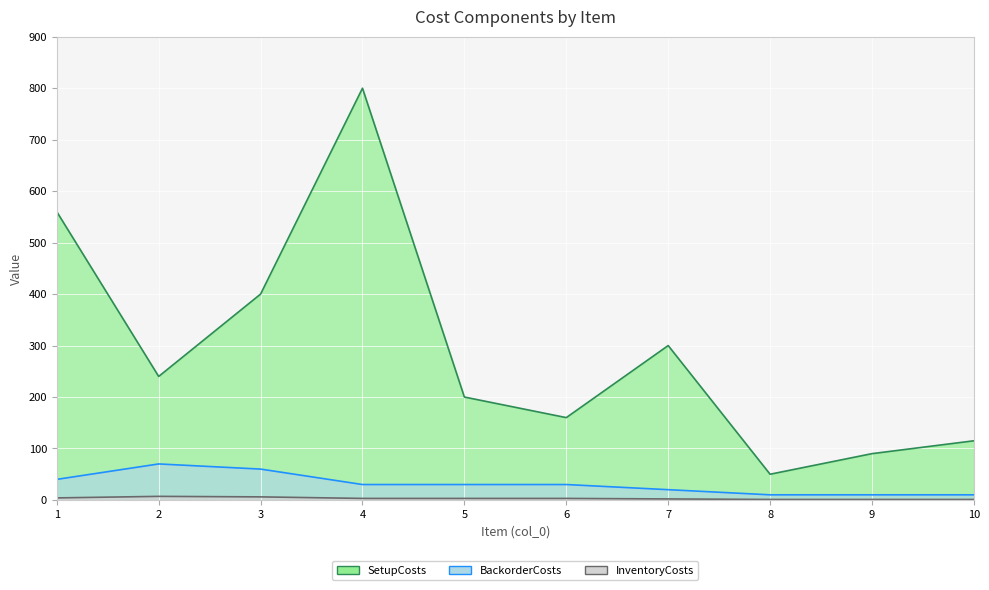

List the series in order of their peak value, lowest first.

InventoryCosts, BackorderCosts, SetupCosts